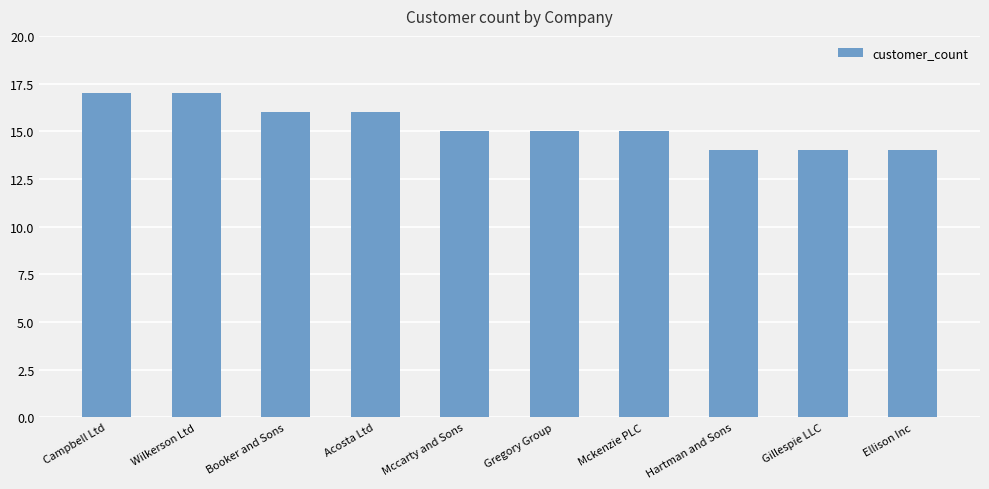

Reading left to right, extract all data points from this chart.

17	17	16	16	15	15	15	14	14	14